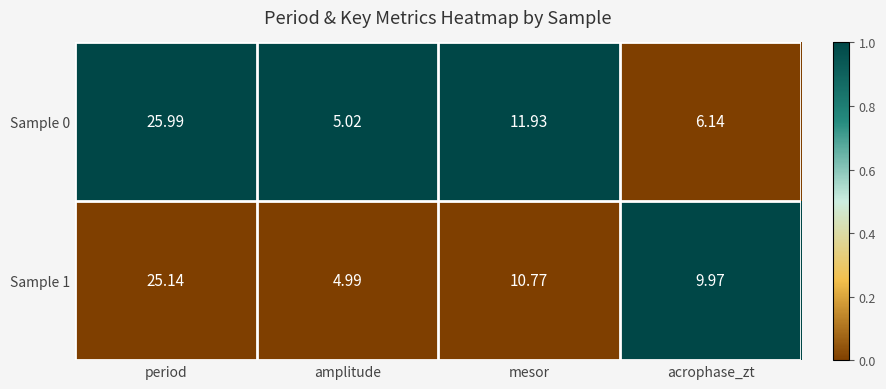

At which category is the sum across all series the highest?

period